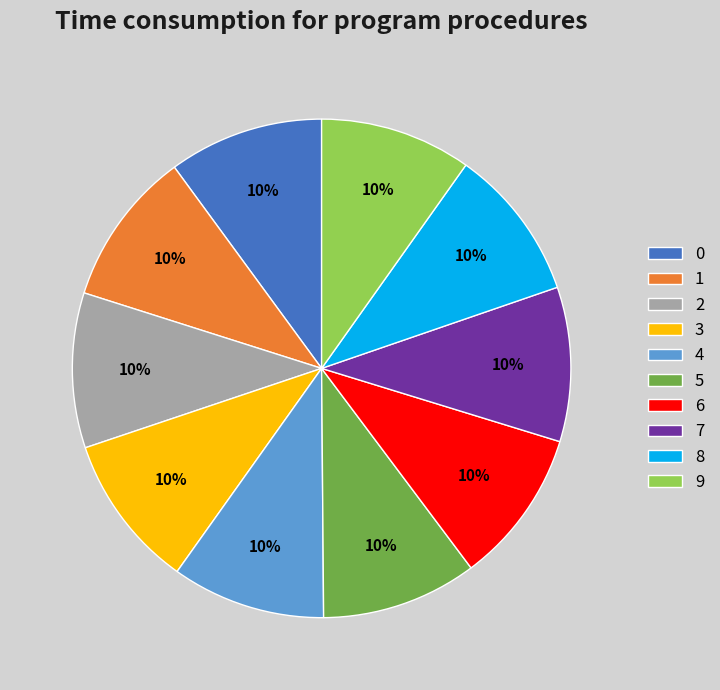

How many slices are in this pie chart?

10